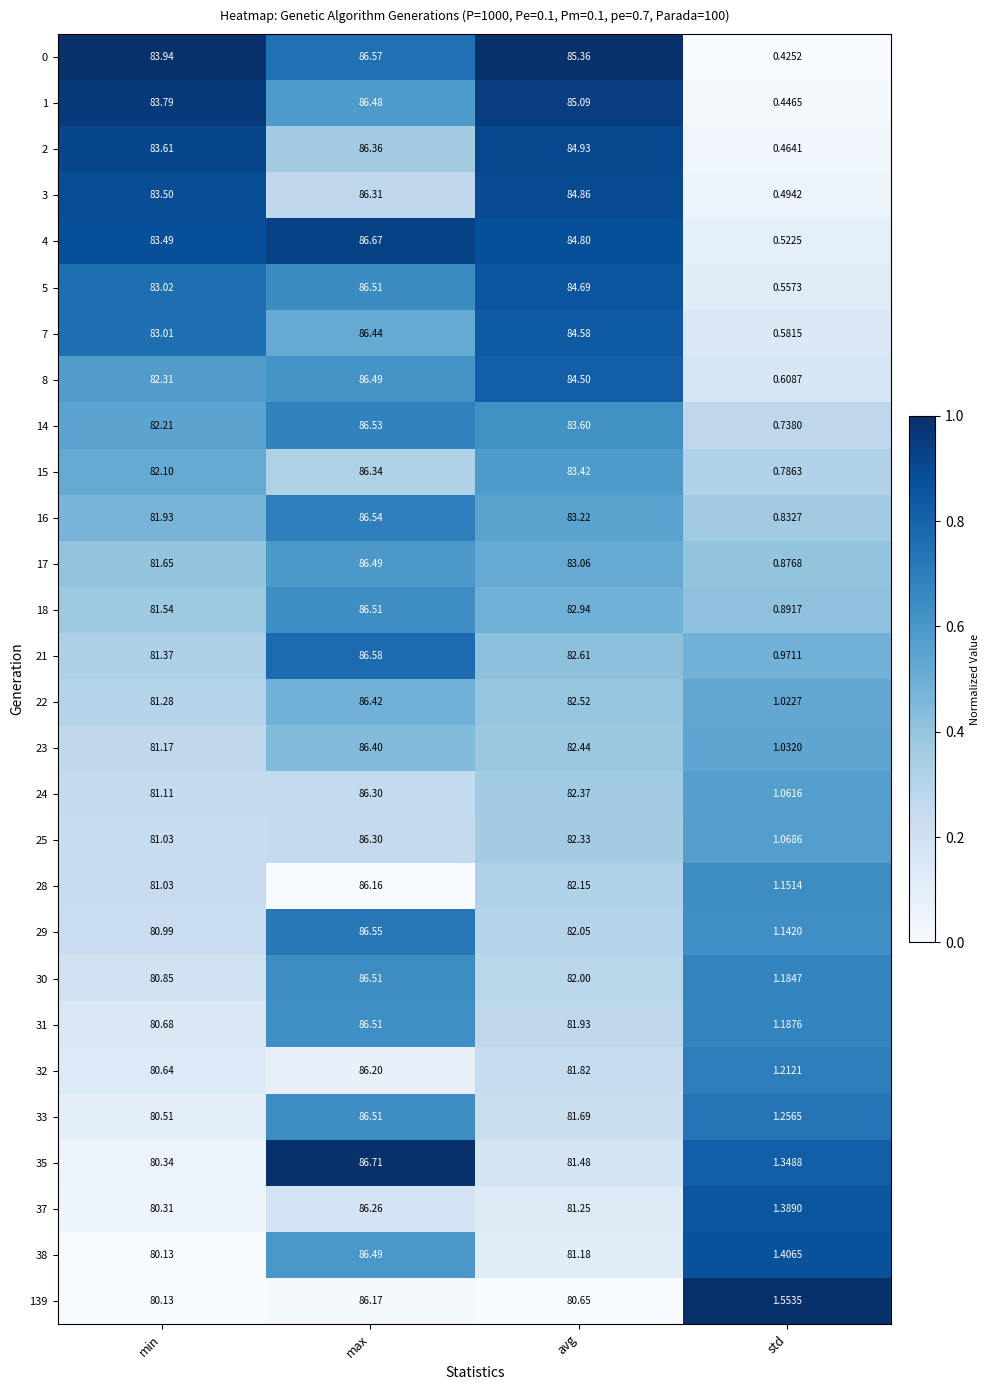

At which label does 30 first exceed 82?

max